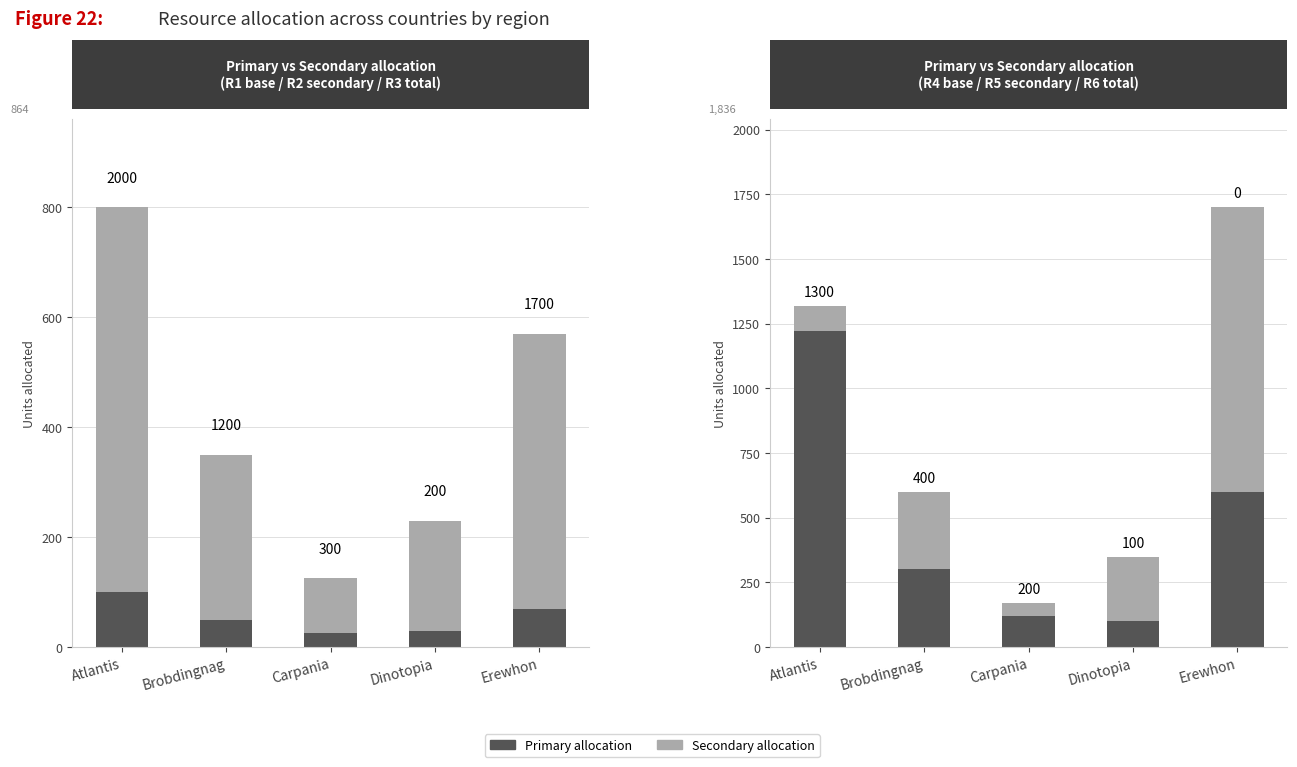

Count the number of categories in the chart.

5